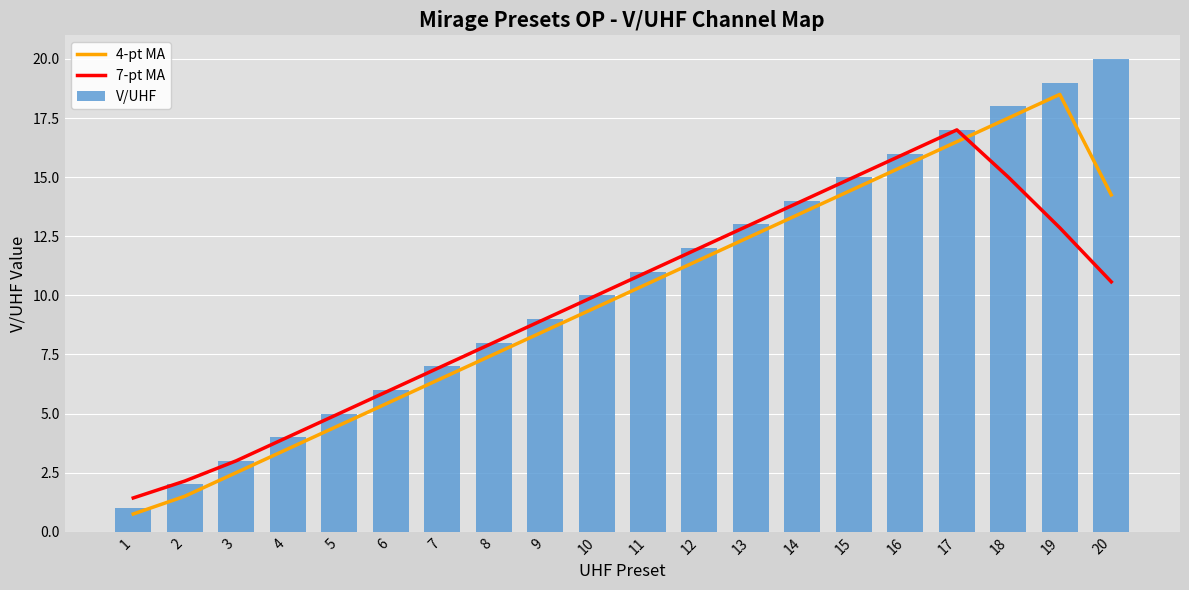

Reading left to right, list all the values displayed in this chart.

4-pt MA: 0.8	1.5	2.5	3.5	4.5	5.5	6.5	7.5	8.5	9.5	10.5	11.5	12.5	13.5	14.5	15.5	16.5	17.5	18.5	14.2
7-pt MA: 1.4	2.1	3.0	4.0	5.0	6.0	7.0	8.0	9.0	10.0	11.0	12.0	13.0	14.0	15.0	16.0	17.0	15.0	12.9	10.6
V/UHF: 1.0	2.0	3.0	4.0	5.0	6.0	7.0	8.0	9.0	10.0	11.0	12.0	13.0	14.0	15.0	16.0	17.0	18.0	19.0	20.0